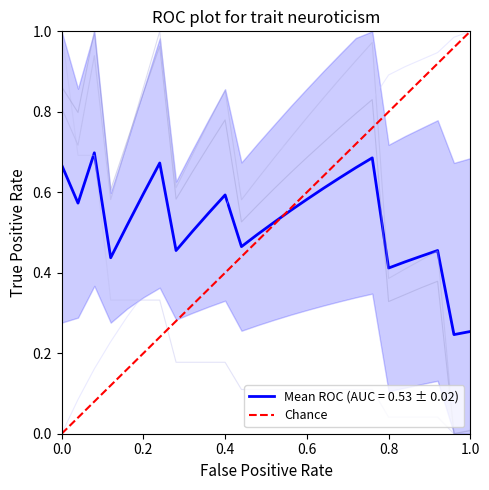

The value of Mean ROC (AUC = 0.53 ± 0.02) at 0.0 is 0.9. True or false?

False